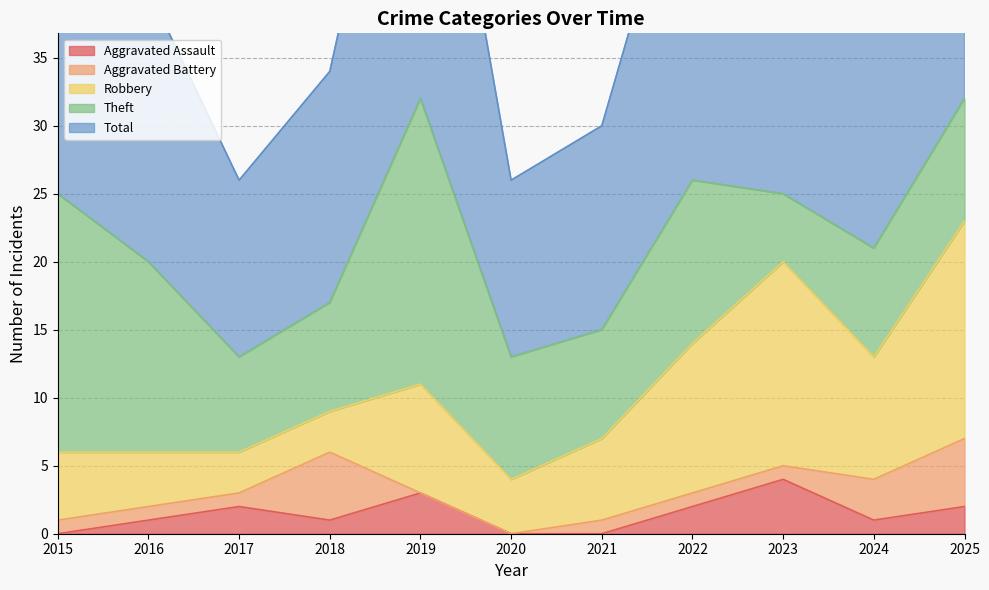

How many times do Aggravated Battery and Aggravated Assault cross each other?

4